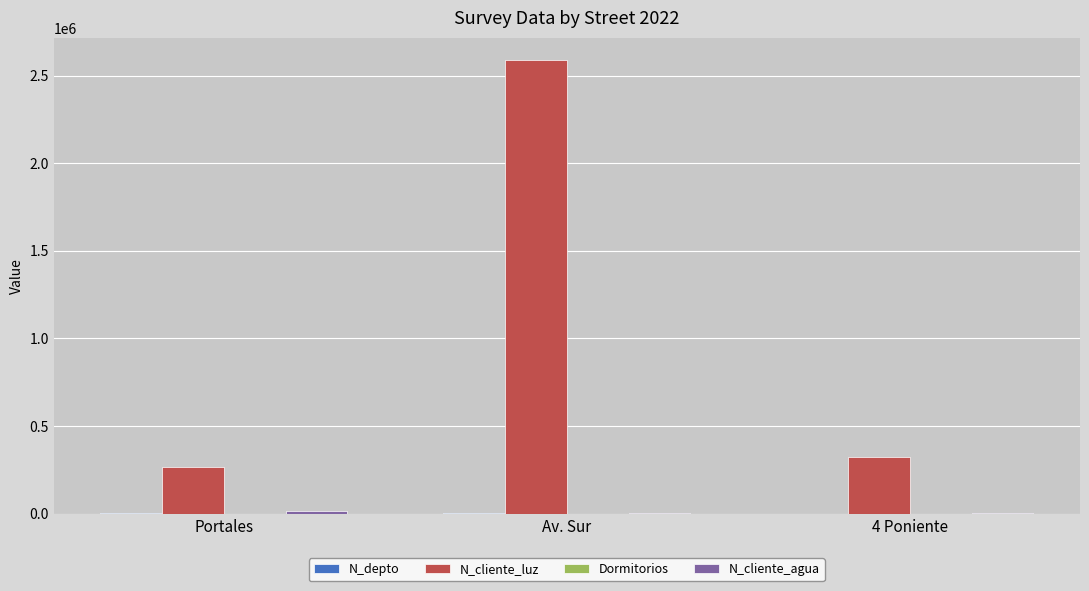

What is the spread (max minus min) of values at Portales?

268731